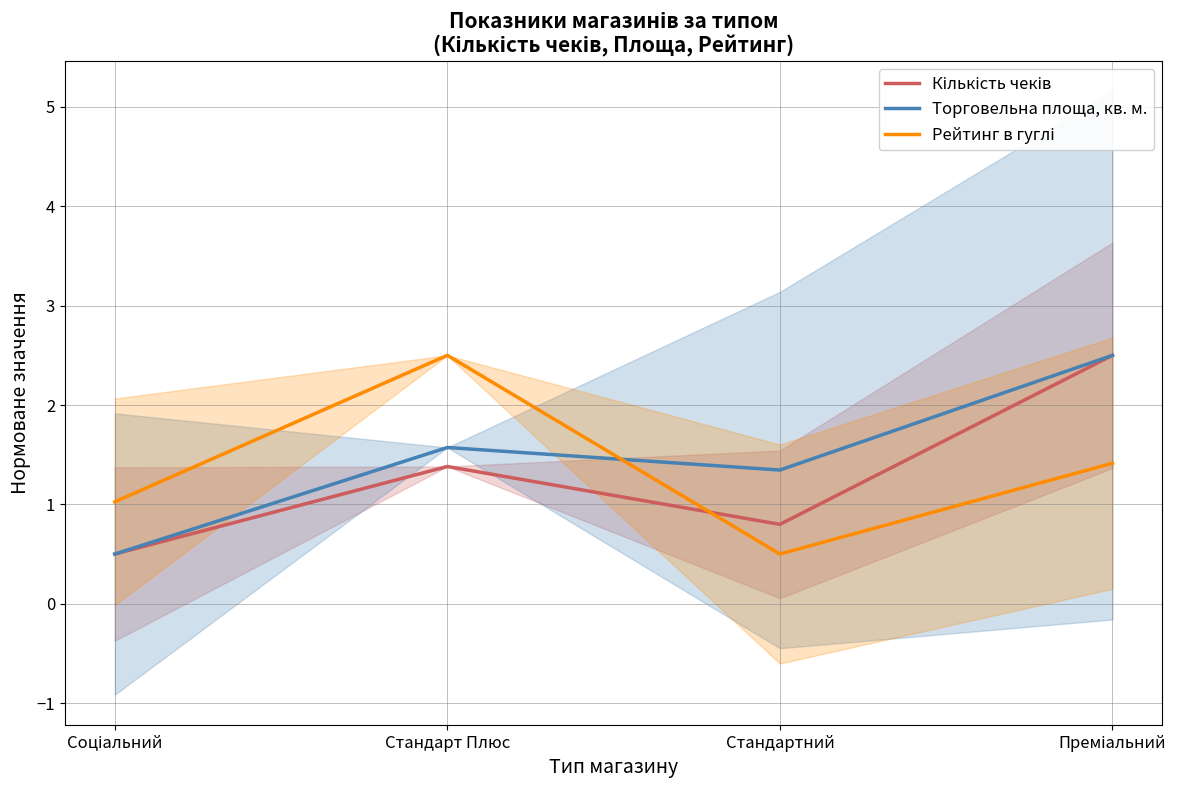

Between Соціальний and Стандарт Плюс, which is larger?

Стандарт Плюс